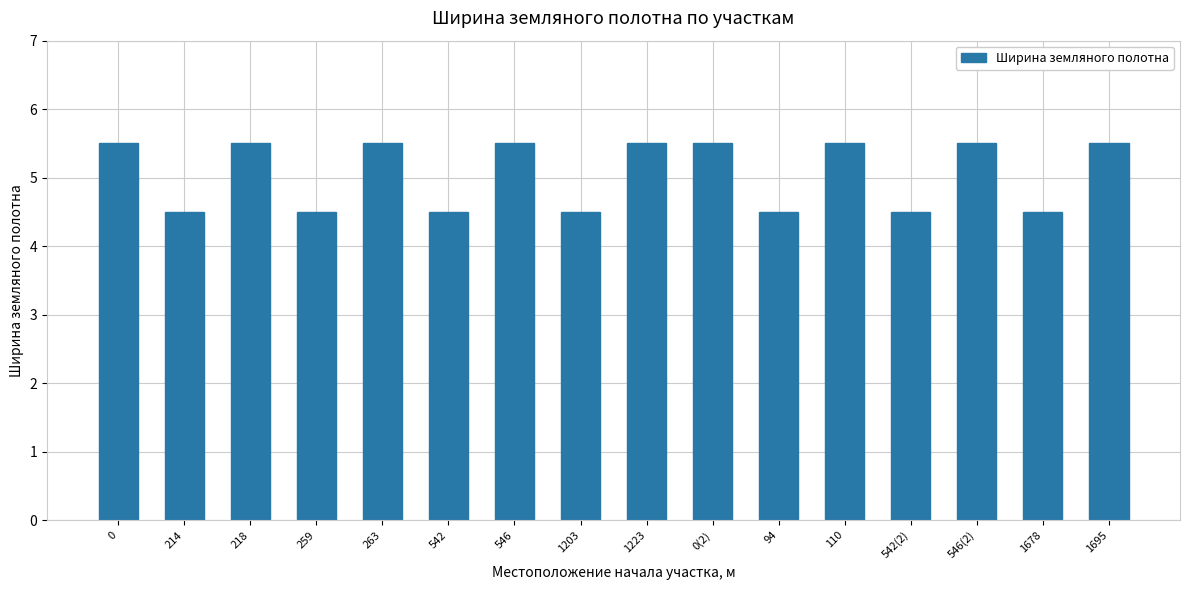

What is the value of the 12th bar from the left?

5.5